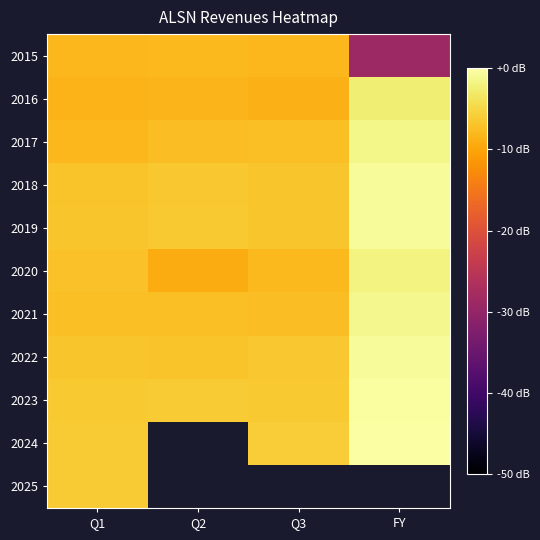

Is the value of 2016 at Q2 greater than the value of 2015 at Q3?

No